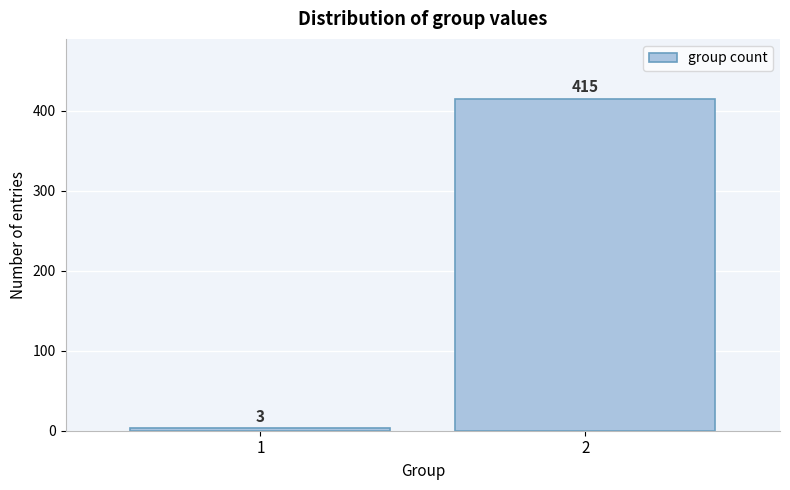

Reading left to right, transcribe all the data shown in this chart.

3	415